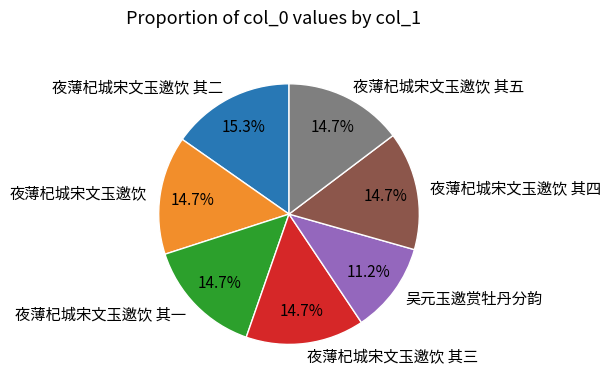

To the nearest percent, what is the combined percentage of 夜薄杞城宋文玉邀饮 其四 and 夜薄杞城宋文玉邀饮?

29%